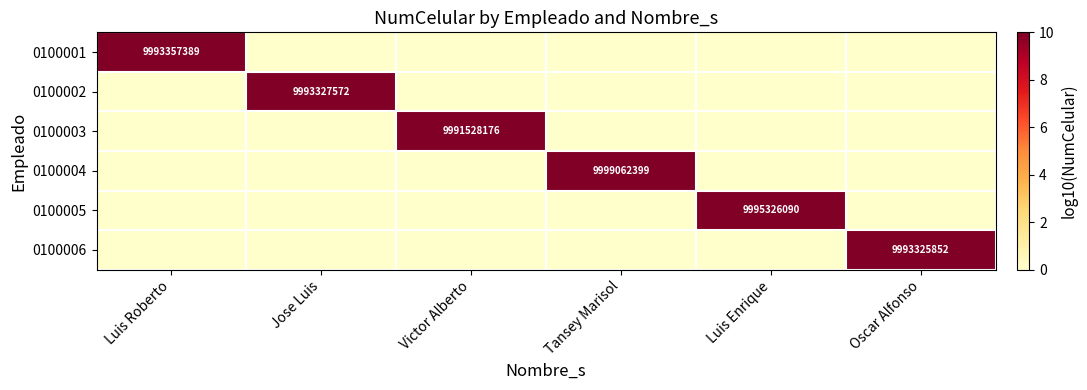

The 0100003 series shows 9991528176 at Victor Alberto. True or false?

True